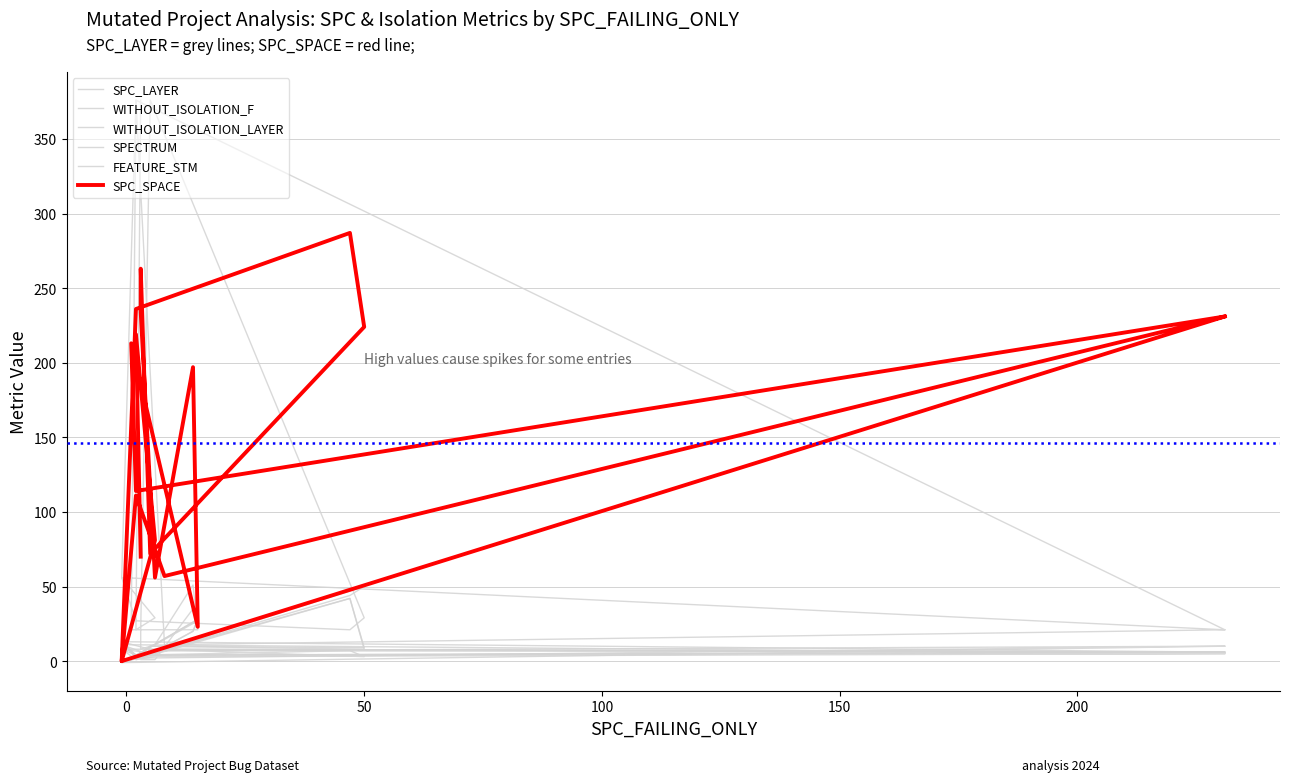

Which category has the lowest value in the SPC_LAYER series?

100